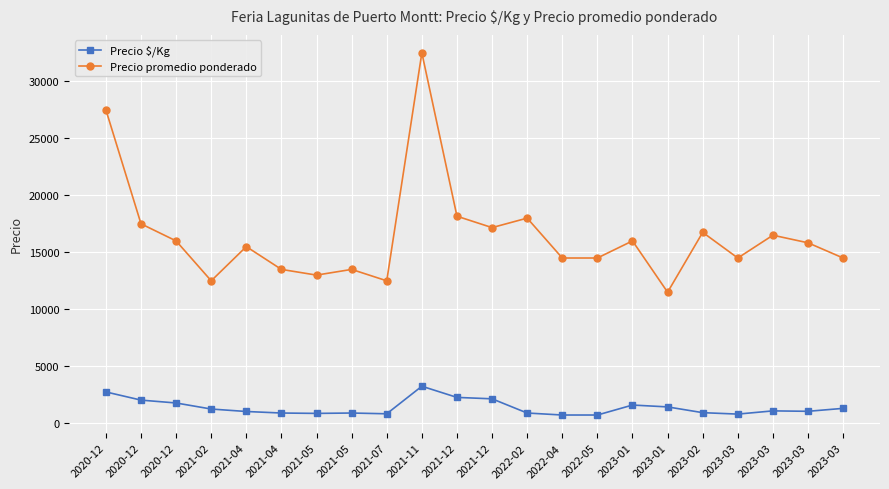

Where is Precio promedio ponderado nearest to the value 22000?

2021-12